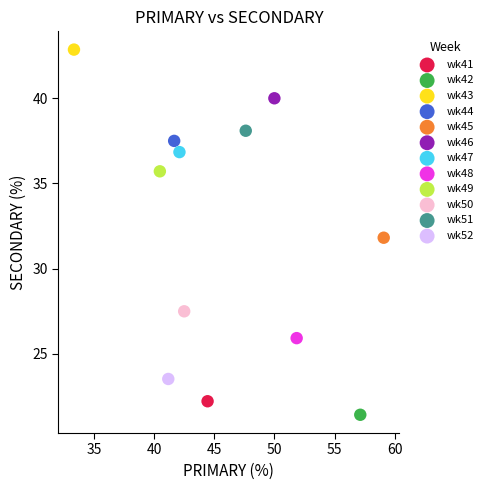

Which series contains the highest Y value?

wk43